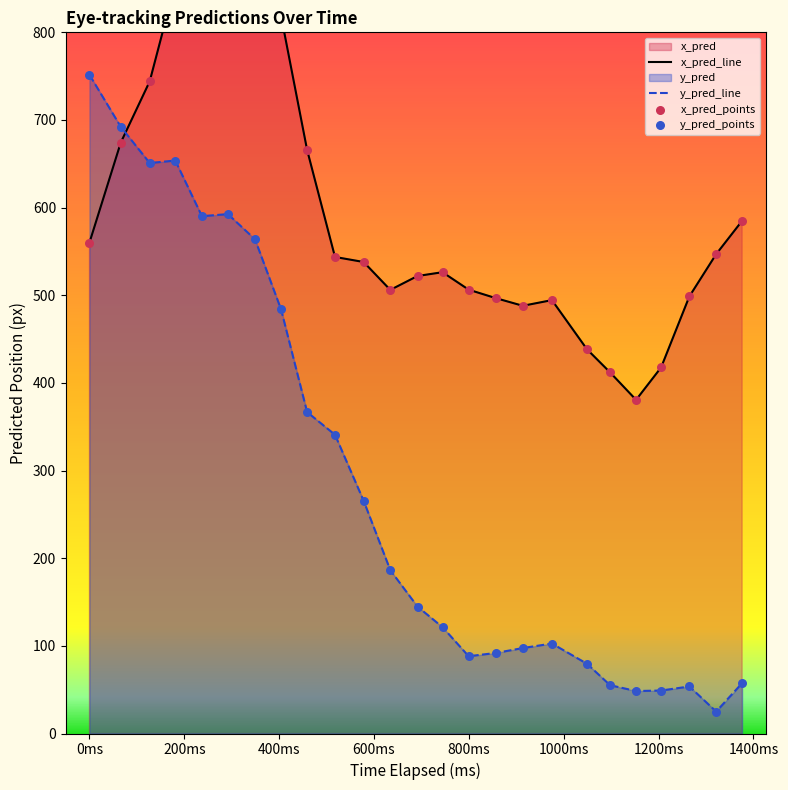

What is the highest value of the y_pred_line series?

751.5